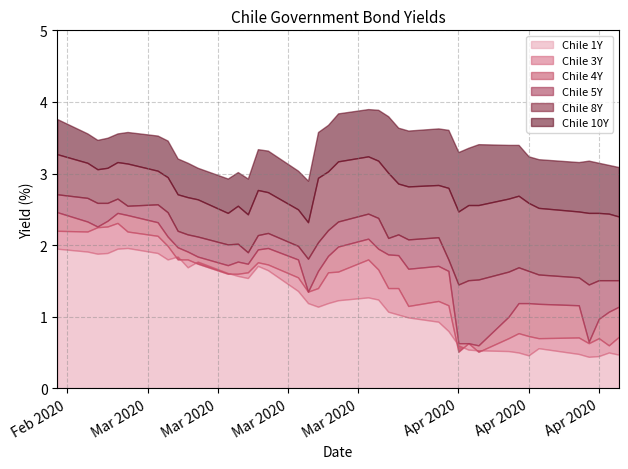

What are all the series names shown in the legend?

Chile 1Y, Chile 3Y, Chile 4Y, Chile 5Y, Chile 8Y, Chile 10Y